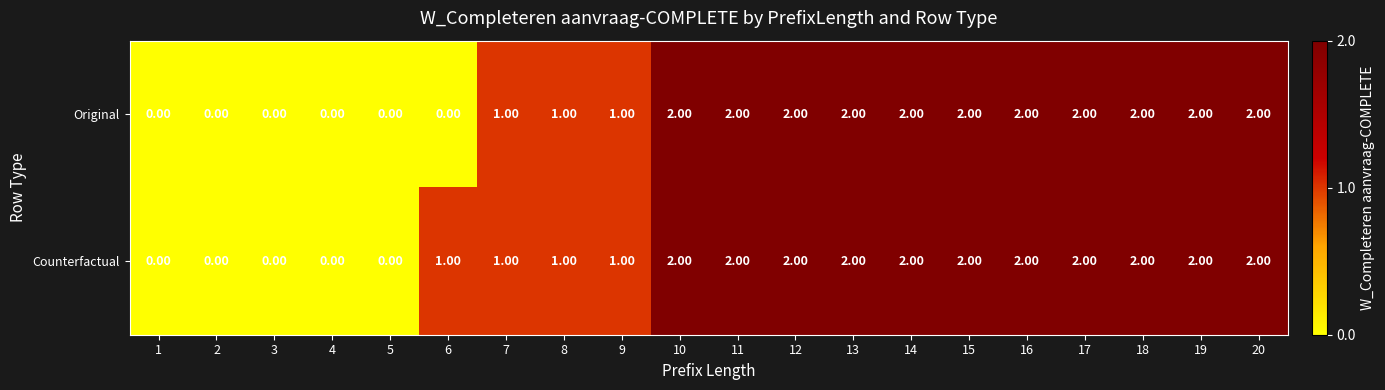

Rank the series by their average value, from highest to lowest.

Counterfactual, Original